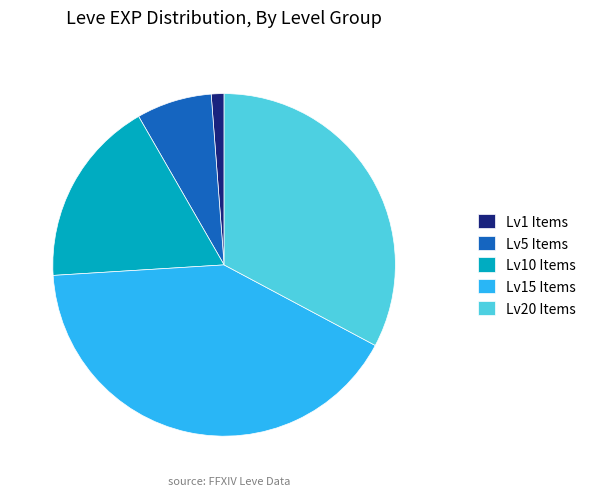

Which has a higher value, Lv1 Items or Lv5 Items?

Lv5 Items